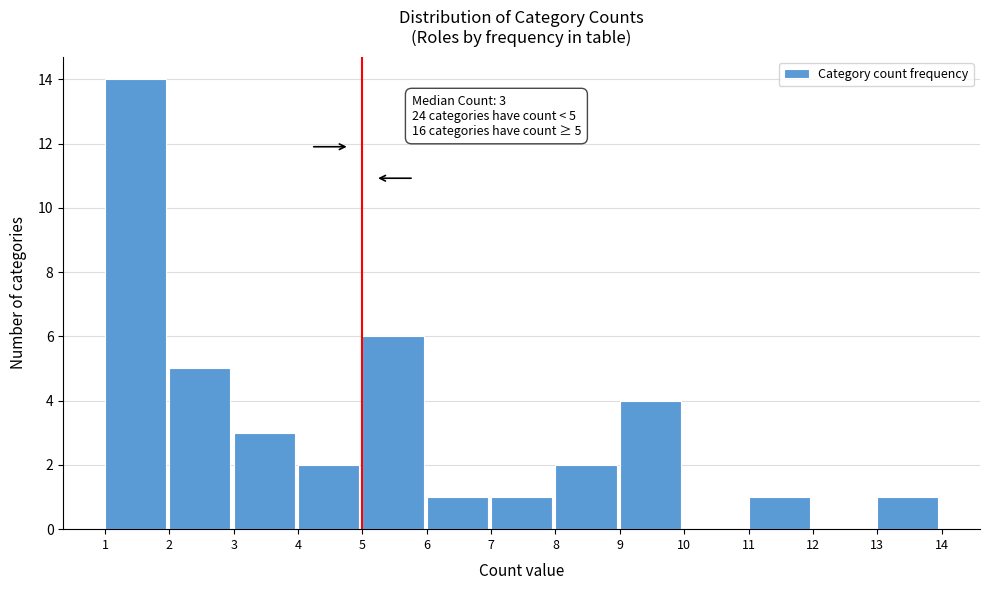

Over which range of the x-axis is the bar tallest?

1 to 2